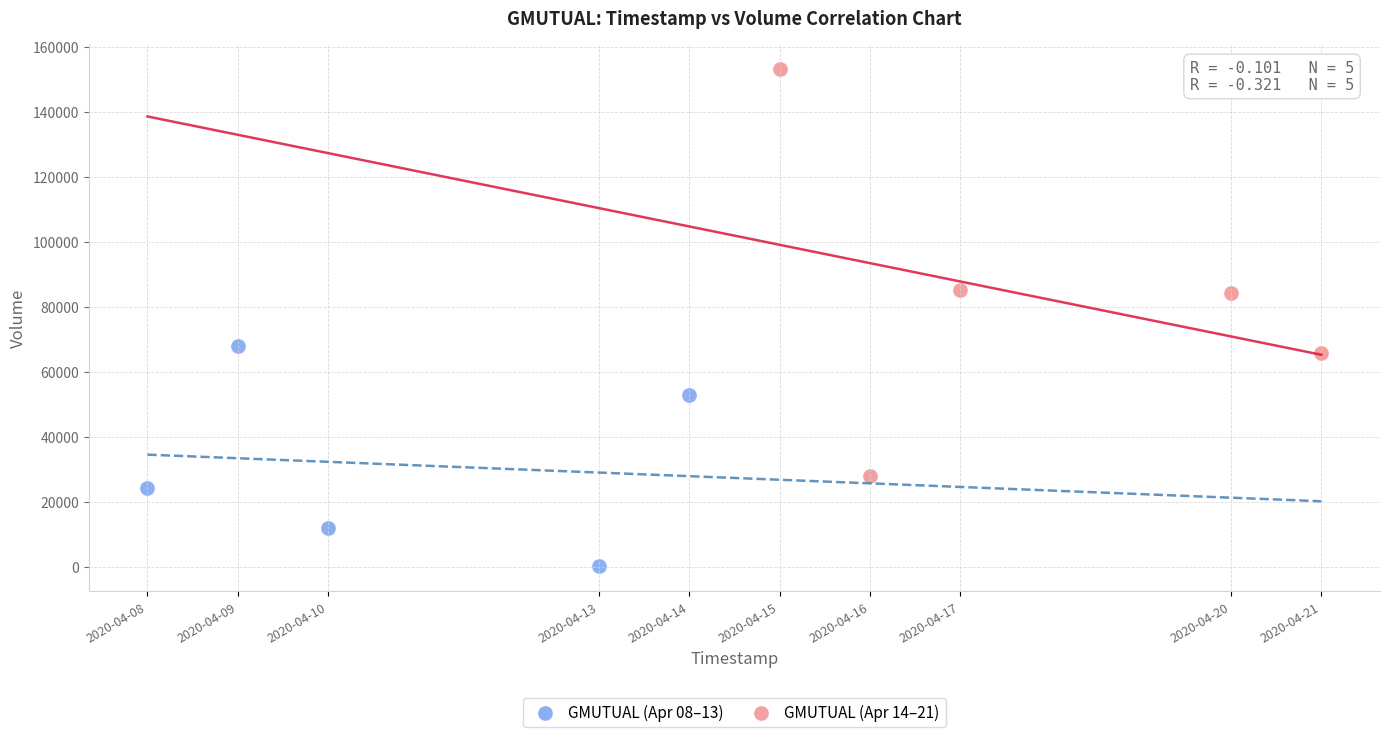

What are all the series names shown in the legend?

GMUTUAL (Apr 08–13), GMUTUAL (Apr 14–21)